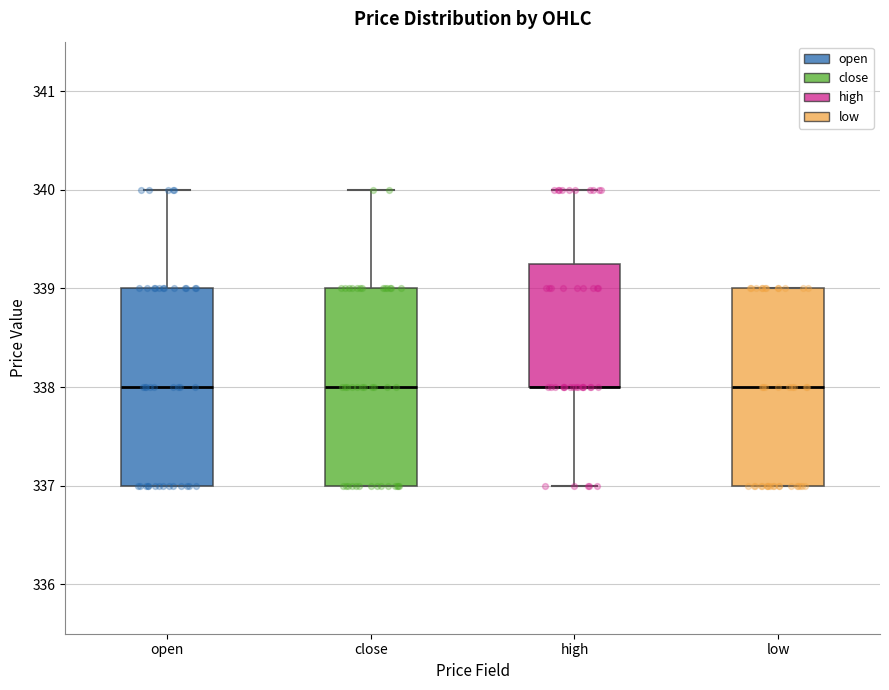

Where does the median line of the box for close sit on the y-axis? The values are not printed on the chart, so give them approximately, as read against the axis.

338.0